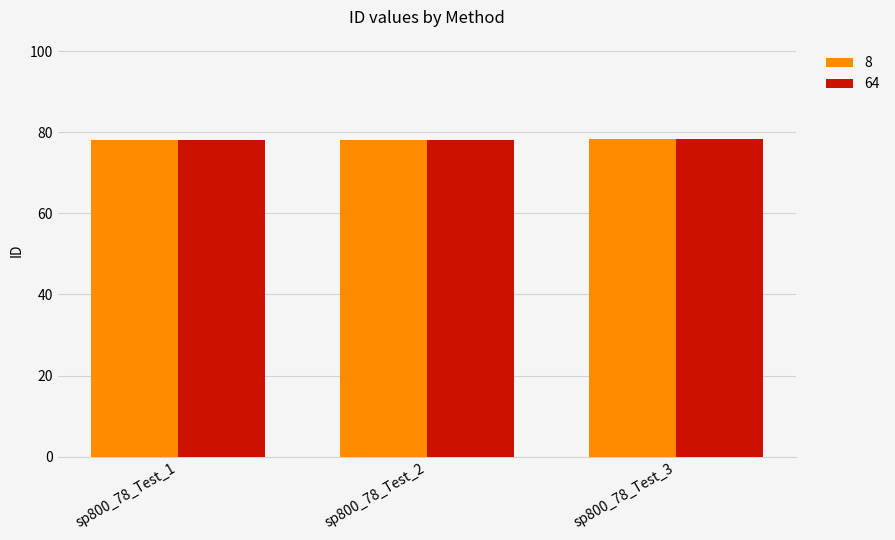

What is the sum of all 8 values?

234.6